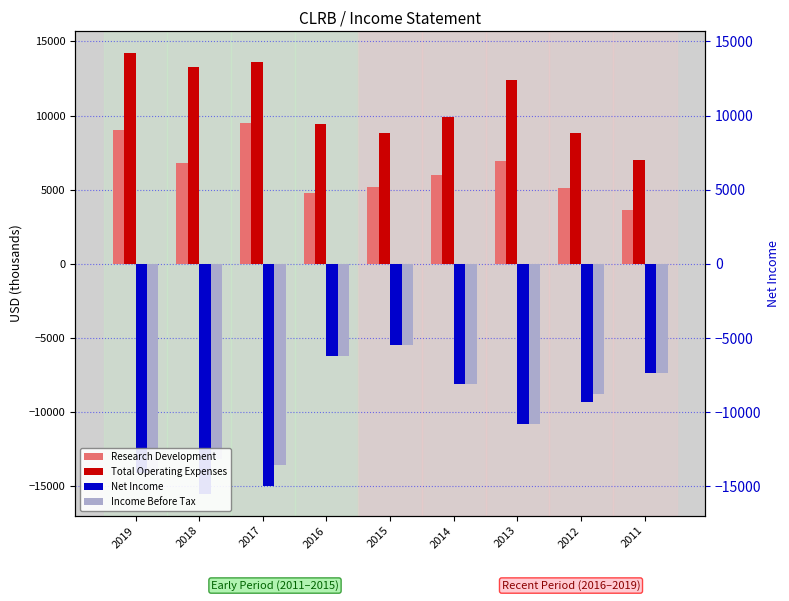

Which series has the widest spread of values?

Net Income